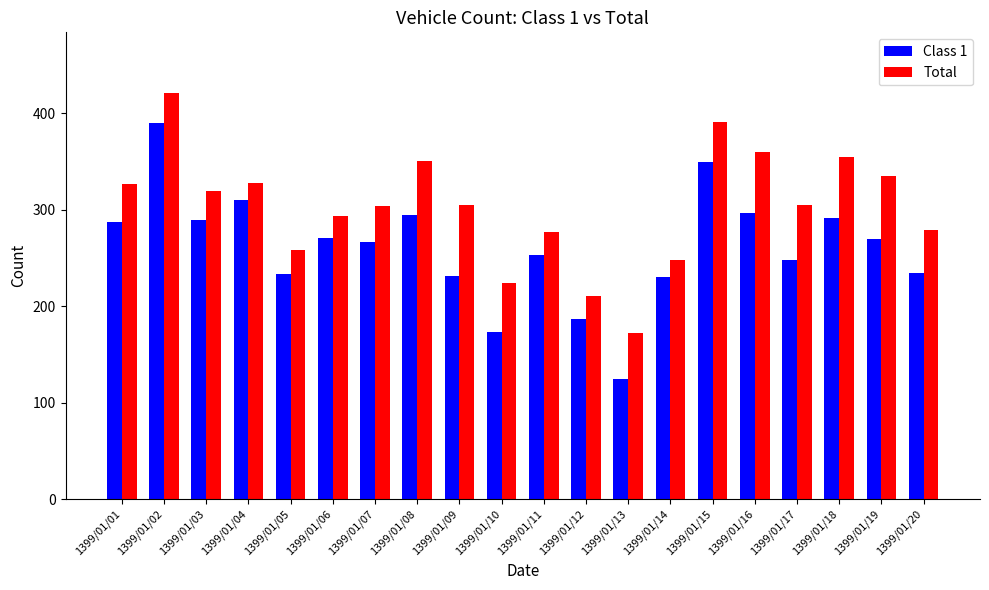

What are all the series names shown in the legend?

Class 1, Total